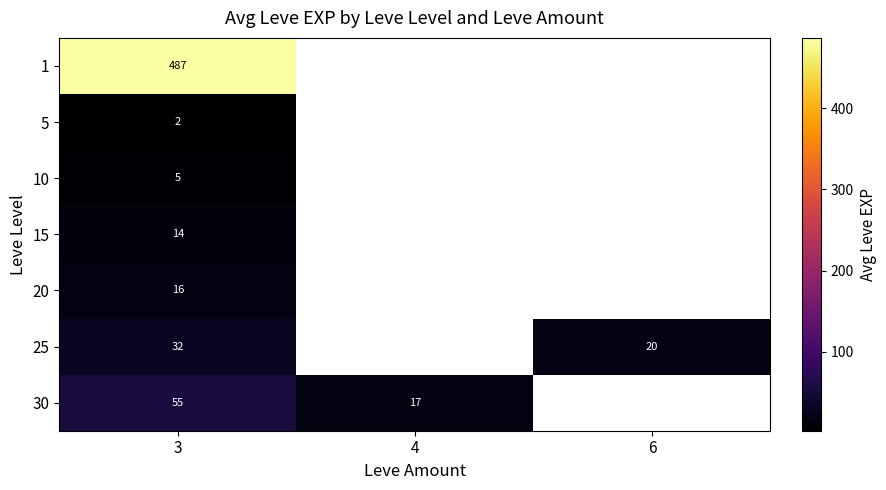

At how many categories does at least one series exceed 169?

1